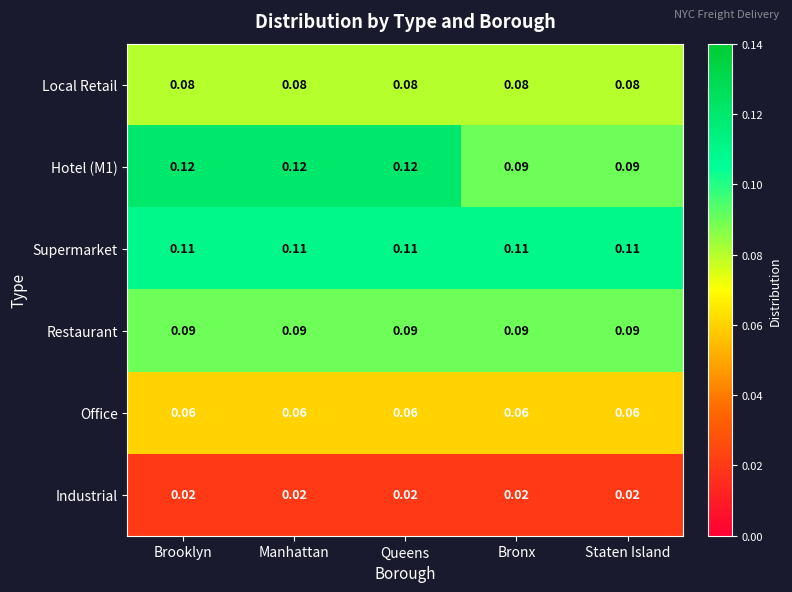

What is the total value across all series at Queens?

0.5